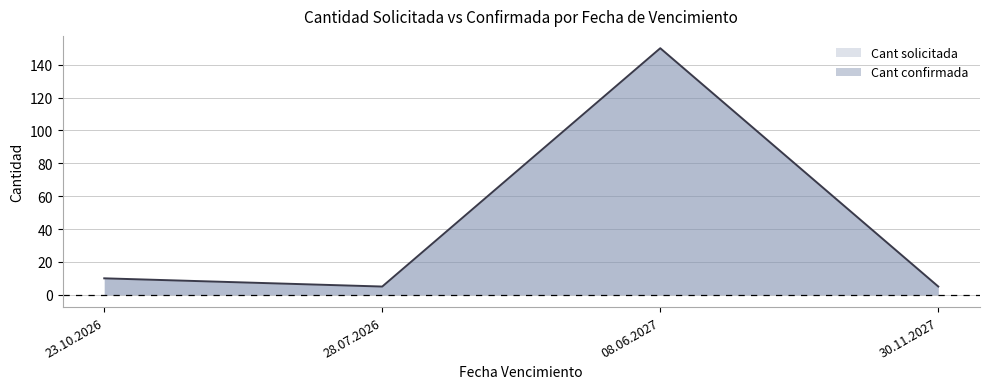

List the labels in order of value, largest first.

08.06.2027, 23.10.2026, 28.07.2026, 30.11.2027